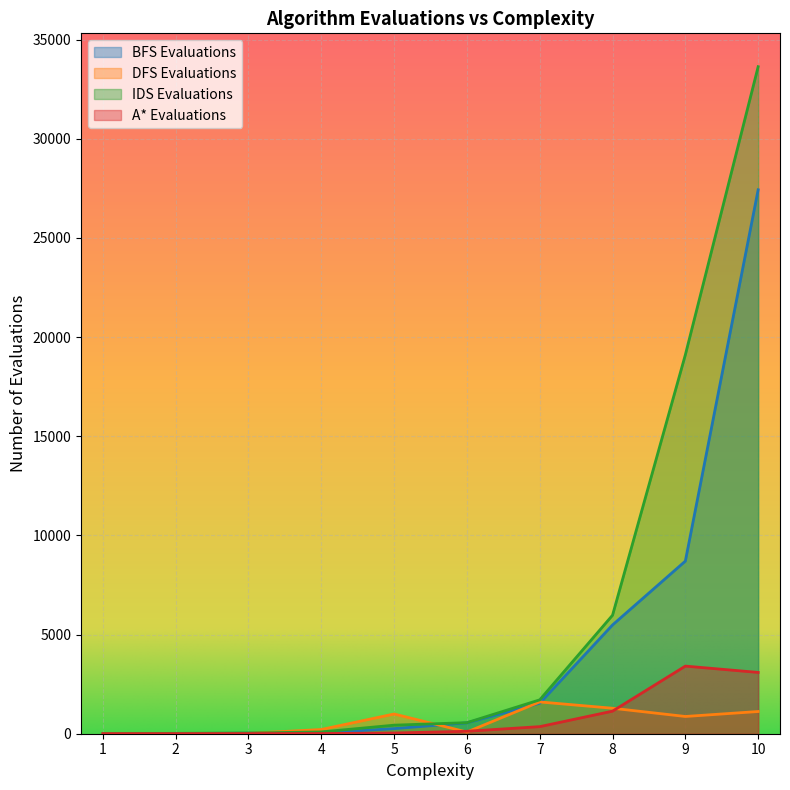

Reading left to right, list all the values displayed in this chart.

BFS Evaluations: 1=2	2=12	3=25	4=38	5=257	6=550	7=1537	8=5486	9=8705	10=27430
DFS Evaluations: 1=1	2=16	3=17	4=213	5=995	6=86	7=1603	8=1285	9=870	10=1120
IDS Evaluations: 1=3	2=18	3=36	4=91	5=431	6=558	7=1708	8=5976	9=19108	10=33638
A* Evaluations: 1=2	2=3	3=6	4=10	5=35	6=124	7=357	8=1138	9=3410	10=3091